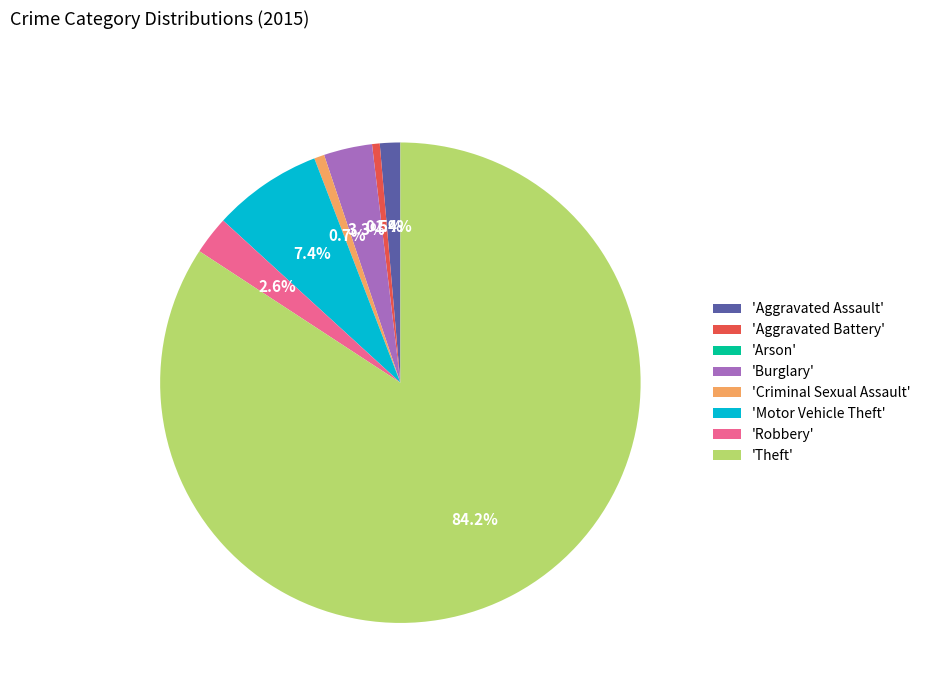

What is the largest slice in the pie chart?

'Theft'